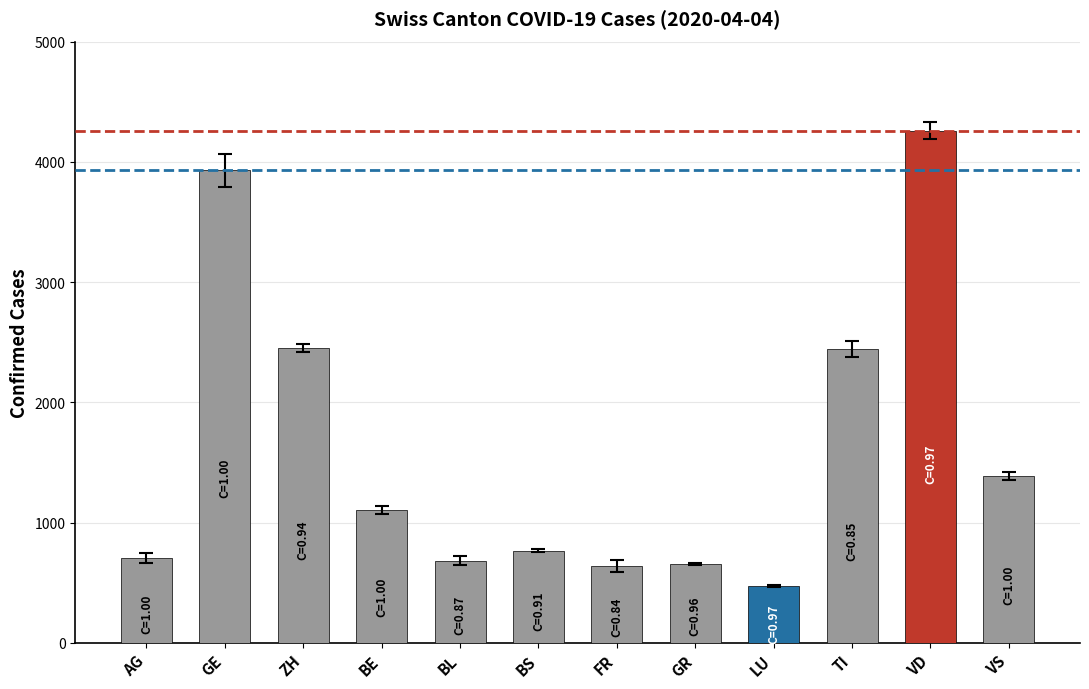

Which label corresponds to the smallest value in the chart?

LU